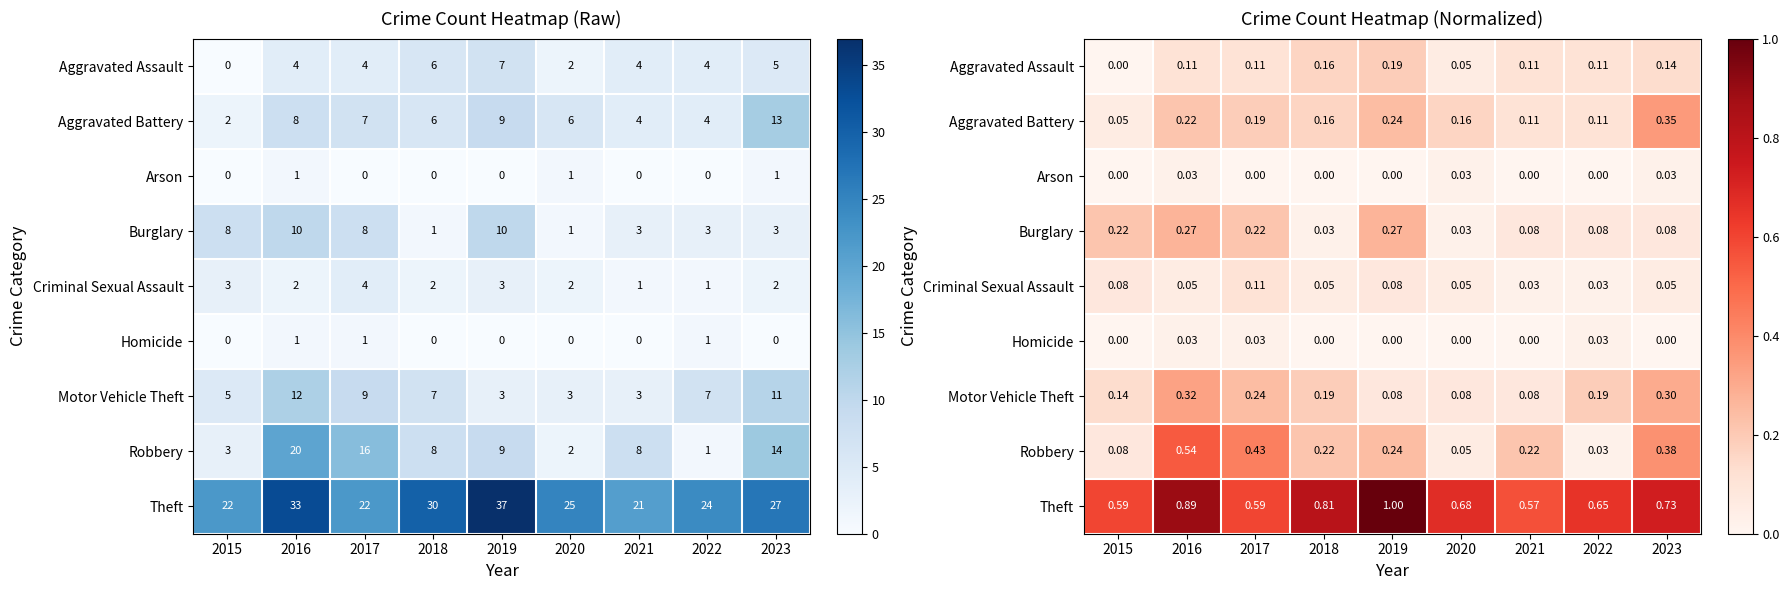

Rank the series at 2018 from highest to lowest value.

Theft, Robbery, Motor Vehicle Theft, Aggravated Assault, Aggravated Battery, Criminal Sexual Assault, Burglary, Arson, Homicide